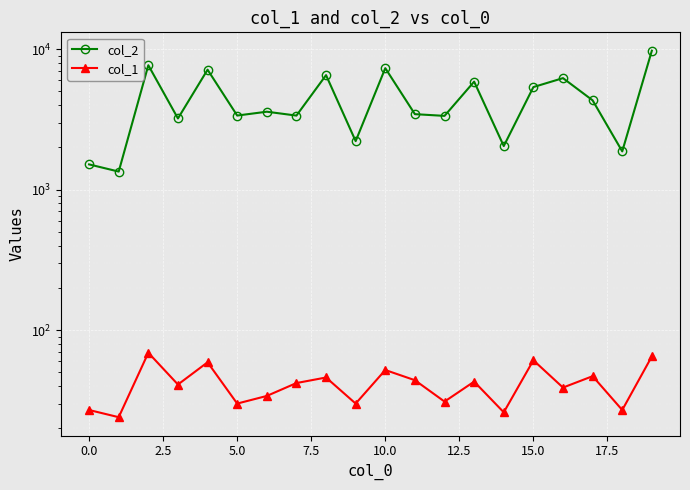

How many lines are shown in the chart?

2